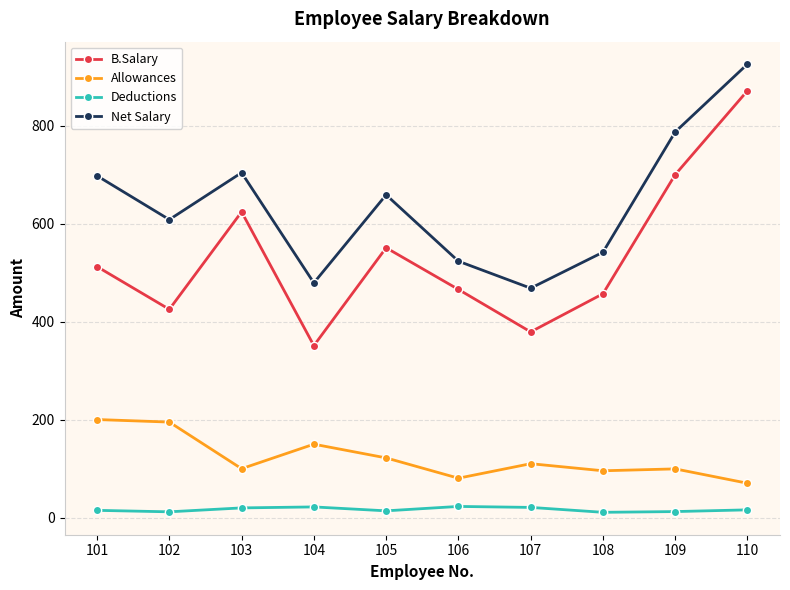

Which category has the lowest value in the Net Salary series?

107